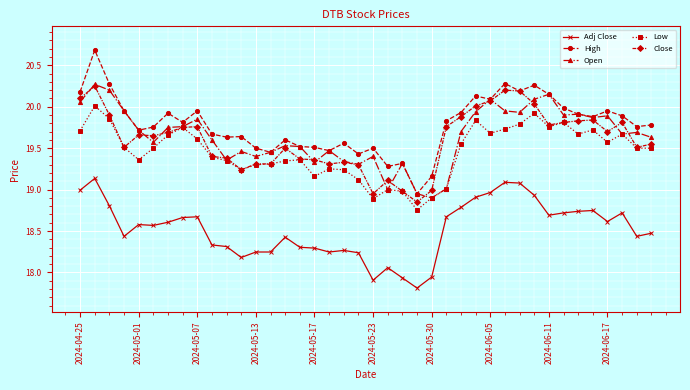

Which series has the largest total across all categories?

High